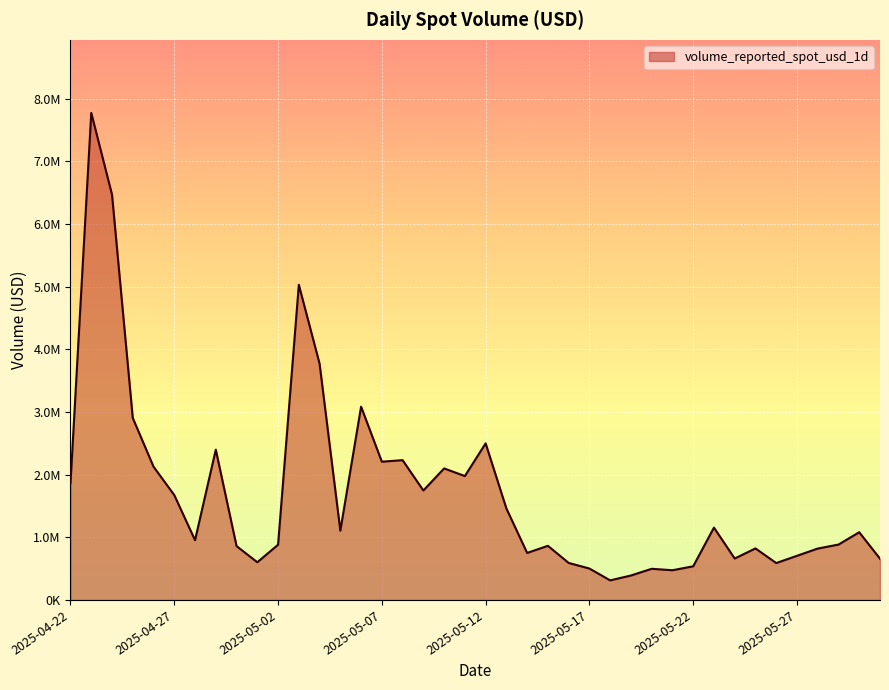

Rank the categories by value from lowest to highest.

2025-05-18, 2025-05-19, 2025-05-21, 2025-05-20, 2025-05-17, 2025-05-22, 2025-05-26, 2025-05-16, 2025-05-01, 2025-05-31, 2025-05-24, 2025-05-27, 2025-05-14, 2025-05-28, 2025-05-25, 2025-04-30, 2025-05-15, 2025-05-02, 2025-05-29, 2025-04-28, 2025-05-30, 2025-05-05, 2025-05-23, 2025-05-13, 2025-04-27, 2025-05-09, 2025-04-22, 2025-05-11, 2025-05-10, 2025-04-26, 2025-05-07, 2025-05-08, 2025-04-29, 2025-05-12, 2025-04-25, 2025-05-06, 2025-05-04, 2025-05-03, 2025-04-24, 2025-04-23